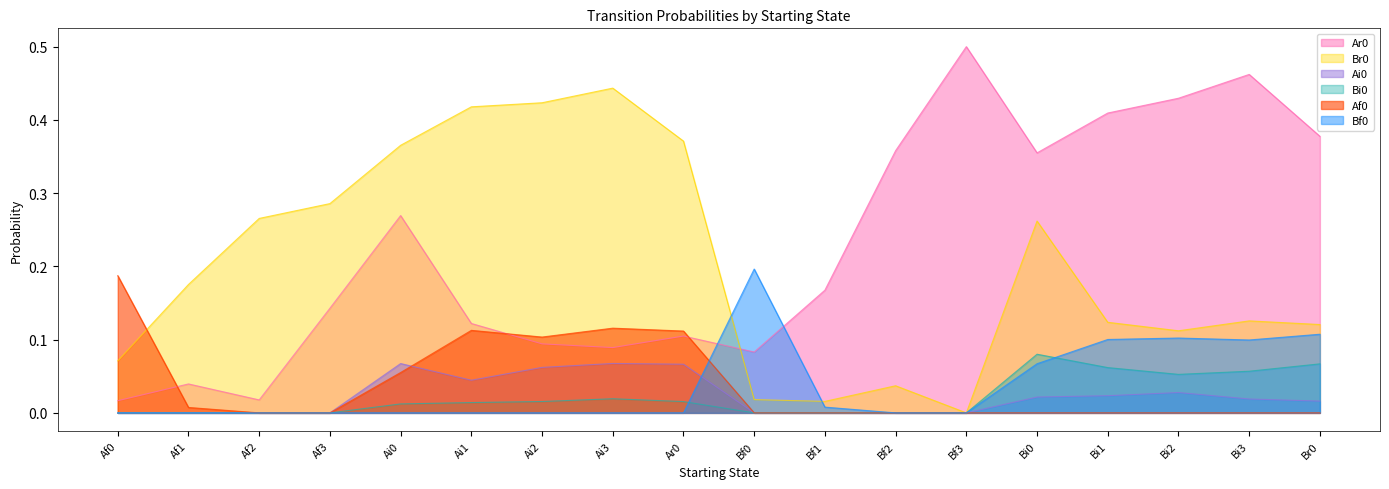

What position from the left is Bf3?

13